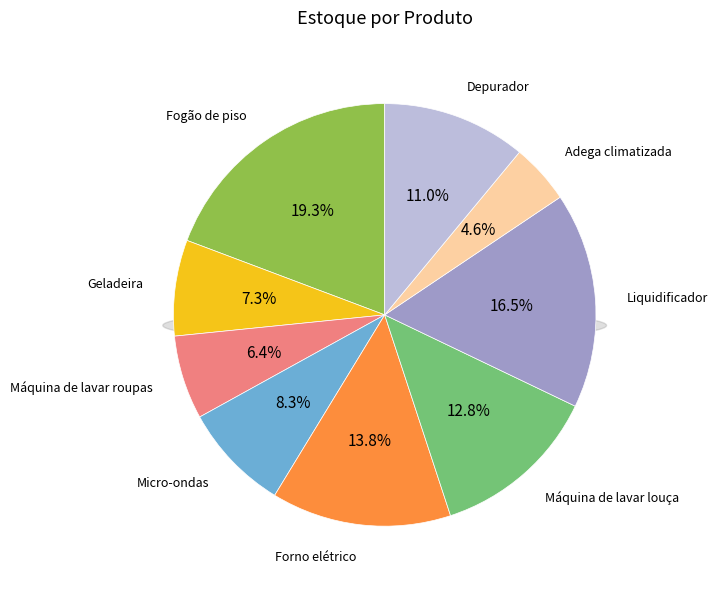

Does any single category account for the majority?

No